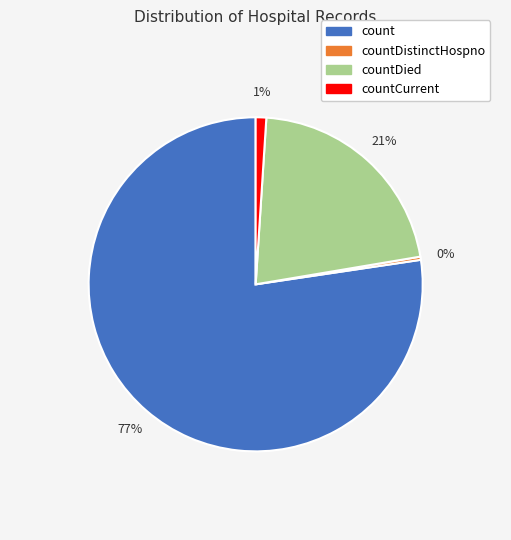

Rank the categories by value from highest to lowest.

count, countDied, countCurrent, countDistinctHospno